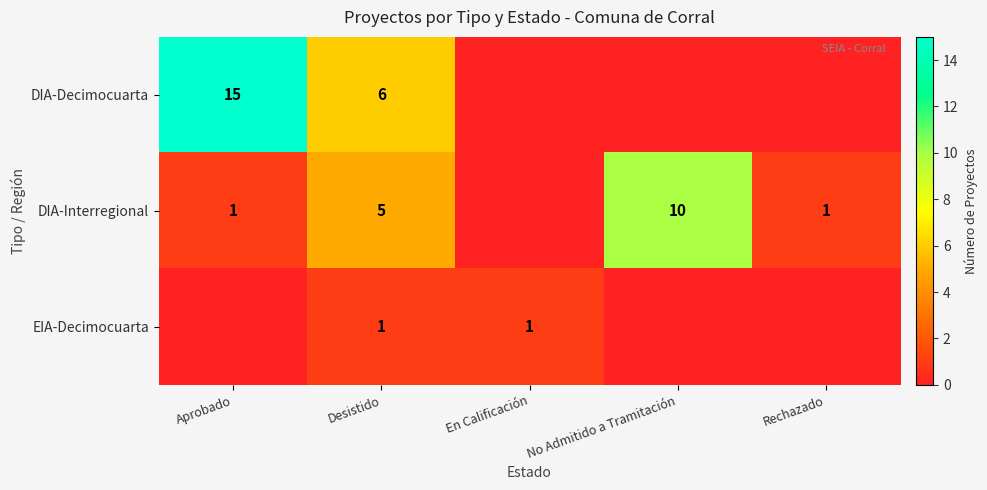

What is the total value across all series at En Calificación?

1